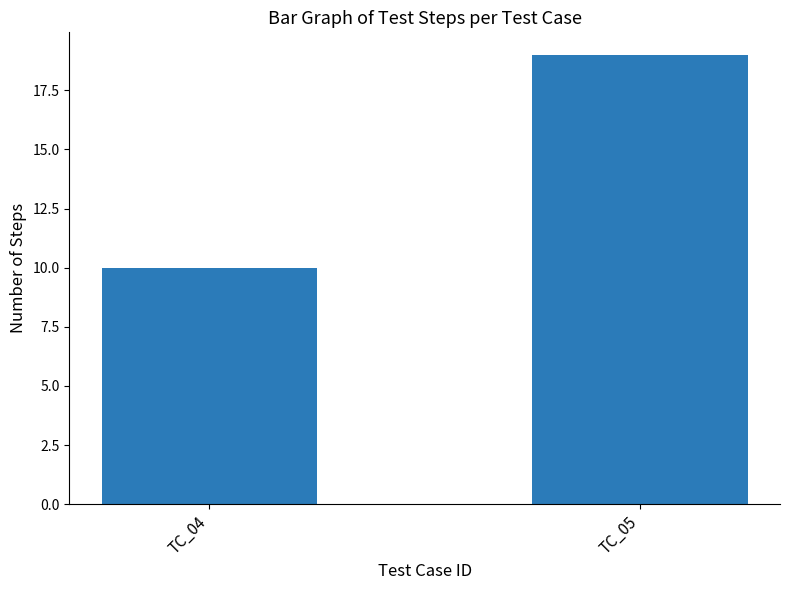

What is the difference between the maximum and minimum values?

9